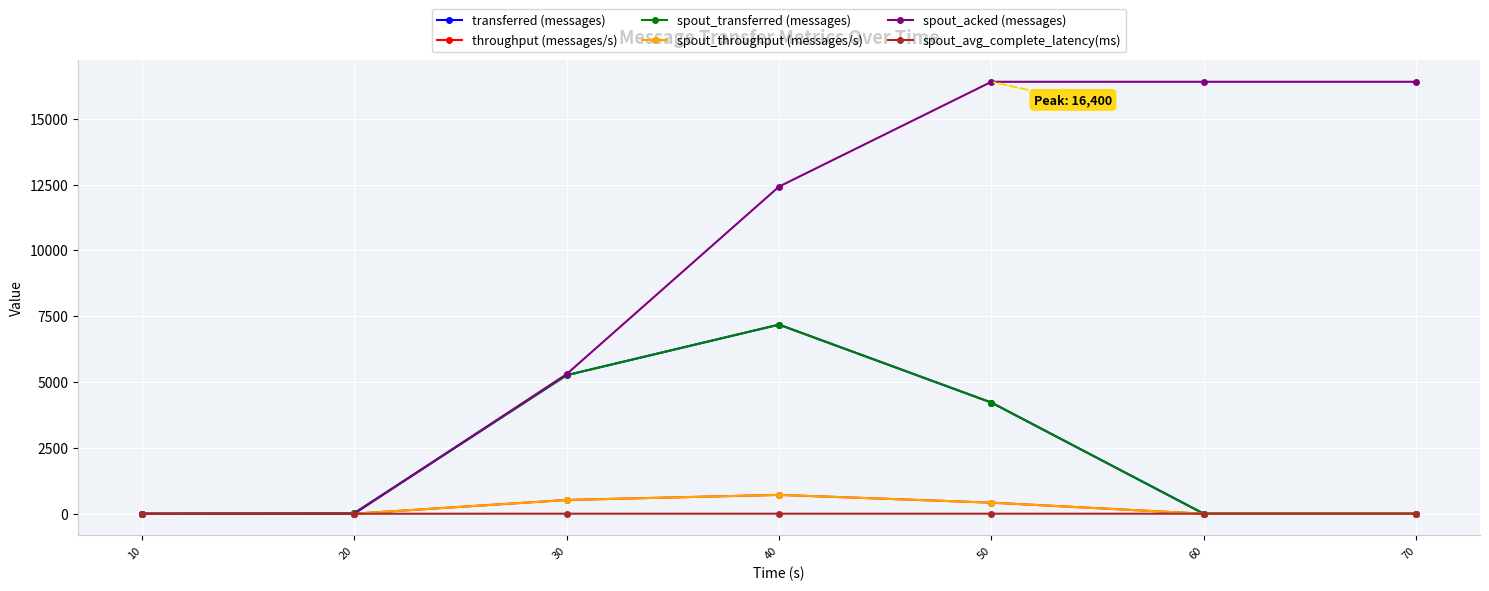

The value of throughput (messages/s) at 60 is 412.7. True or false?

False